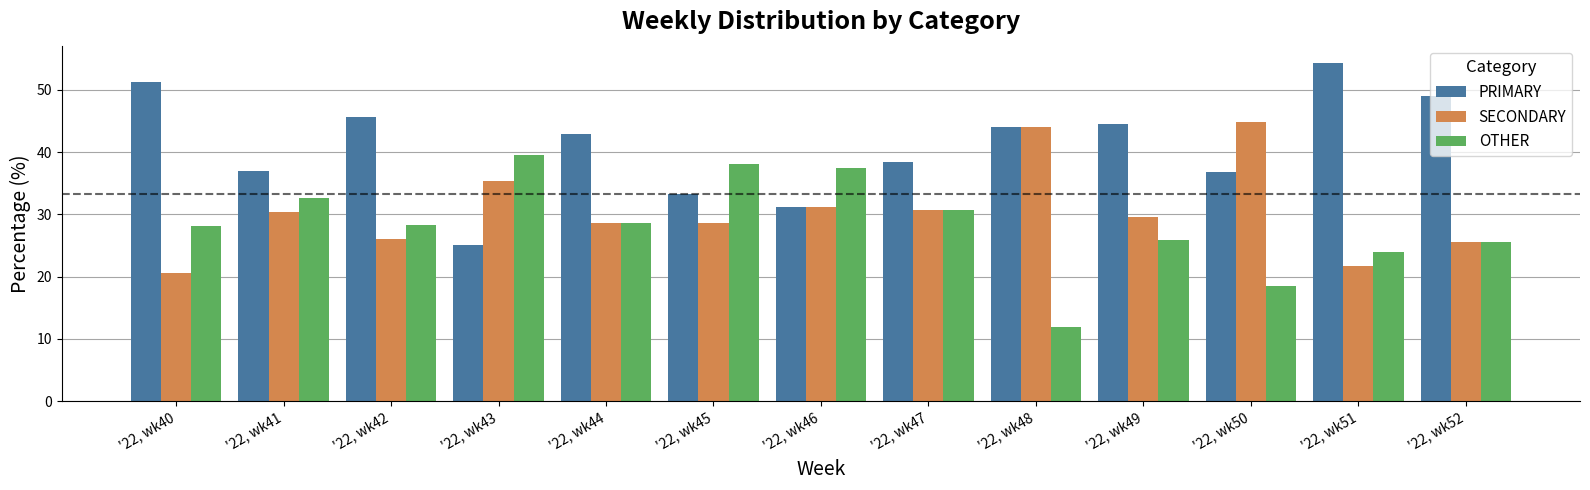

What is the approximate value of OTHER at '22, wk41?

32.6